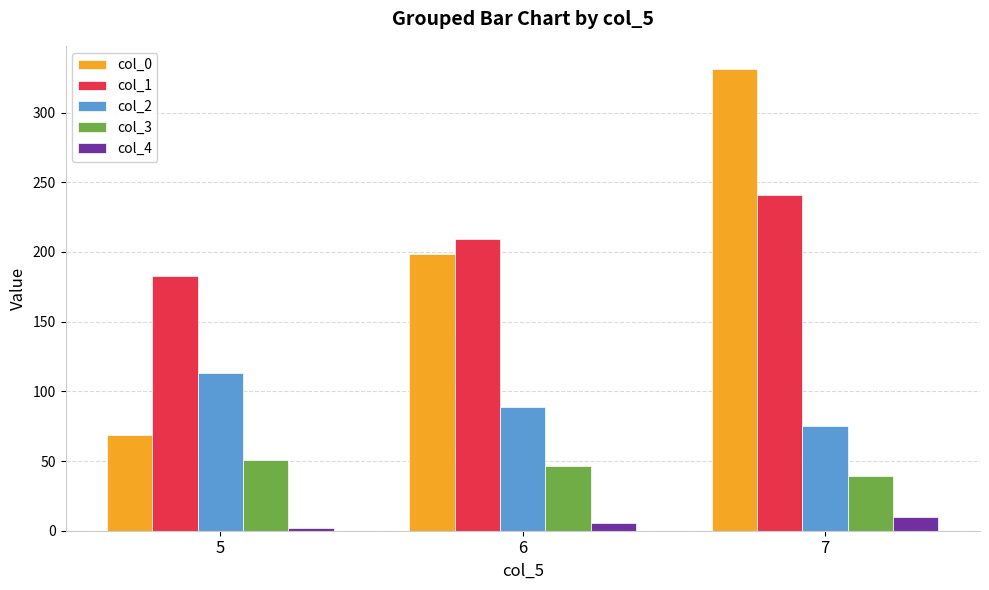

Count the number of categories in the chart.

3